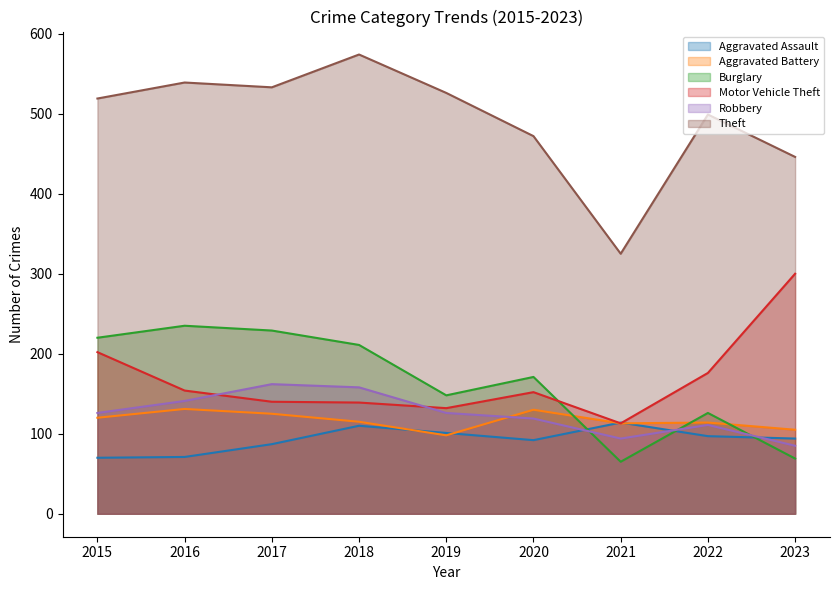

Between 2017 and 2023, which is larger?

2023